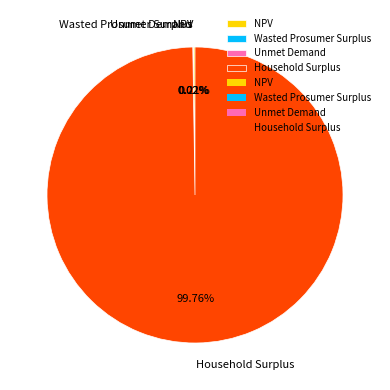

Is there any slice that represents more than half of the pie?

Yes